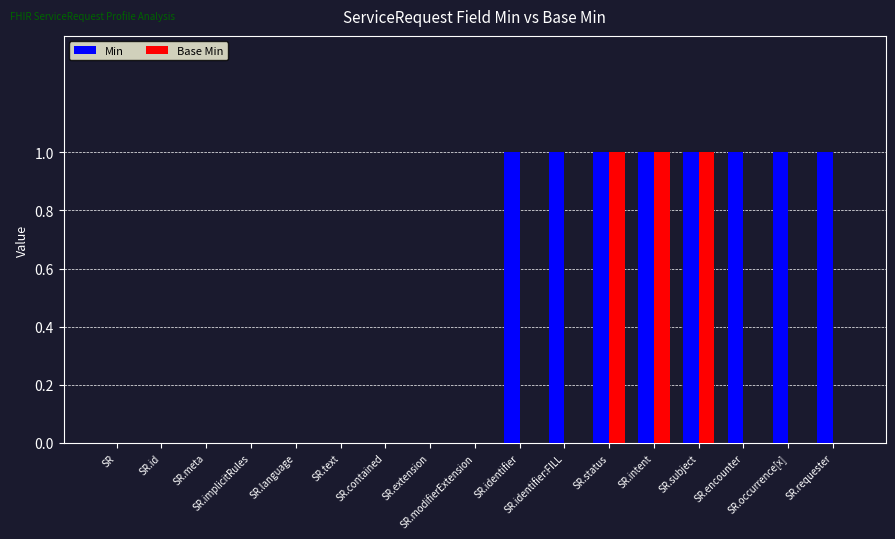

Which series has the largest total across all categories?

Min